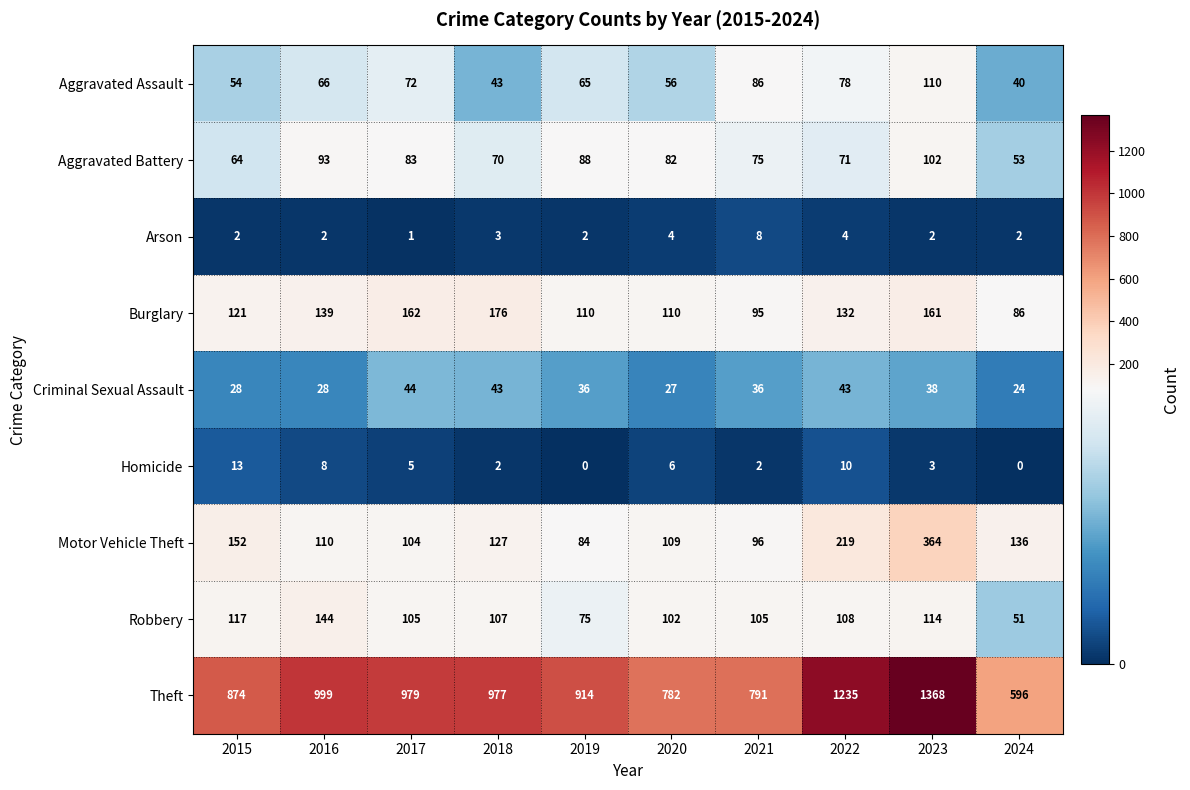

What is the difference between the highest and lowest values at 2023?

1366